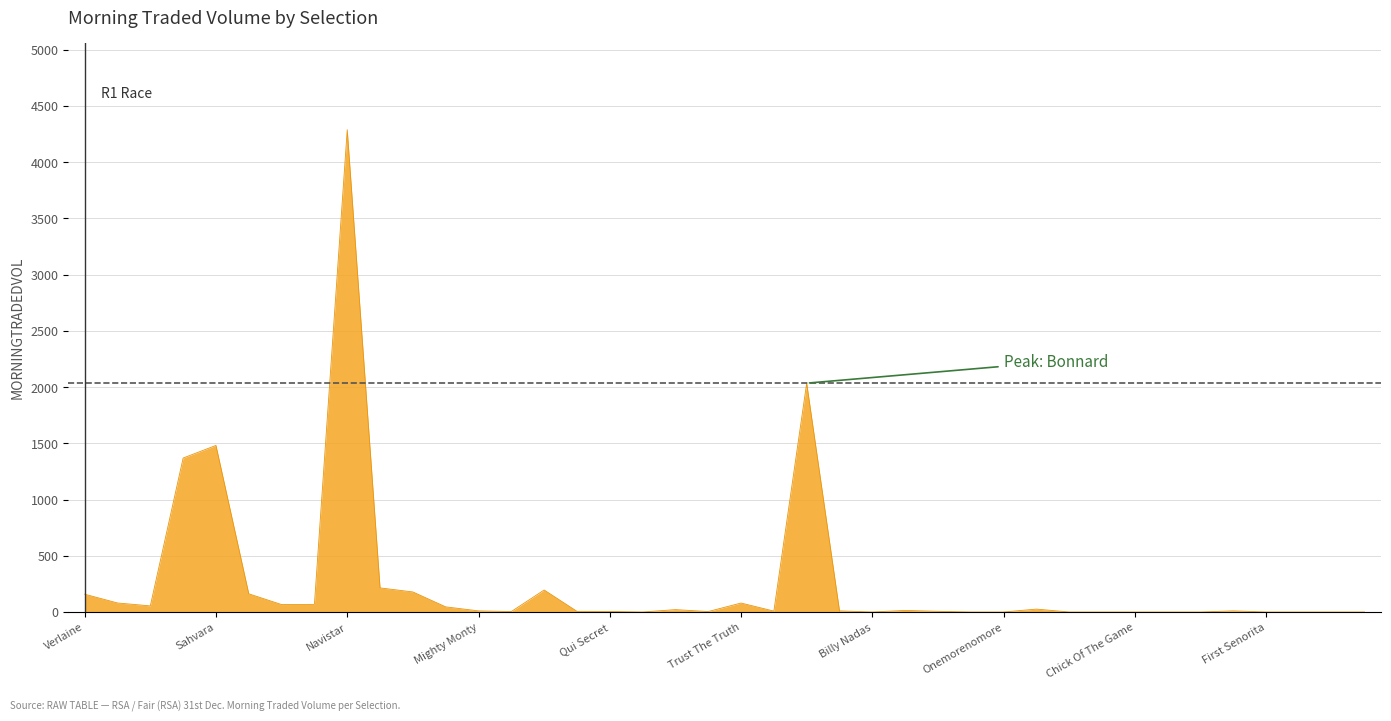

What is the difference between the maximum and minimum values?

4287.7